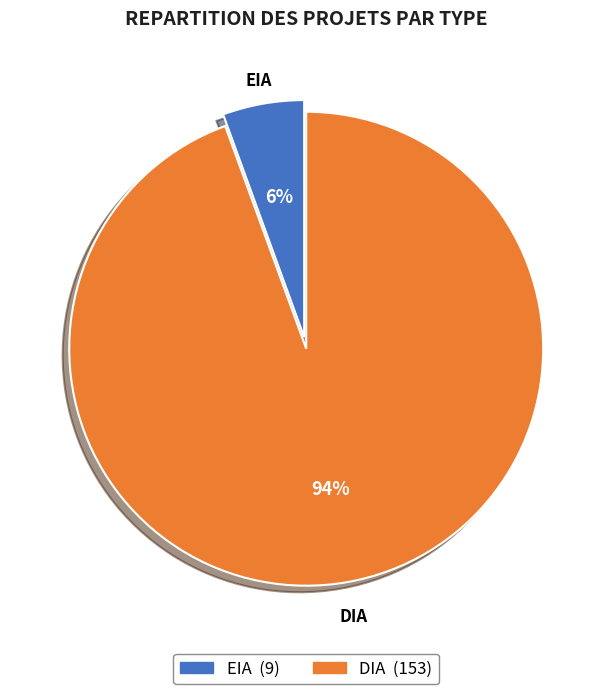

What is the ratio of the value at EIA to the value at DIA?

0.1